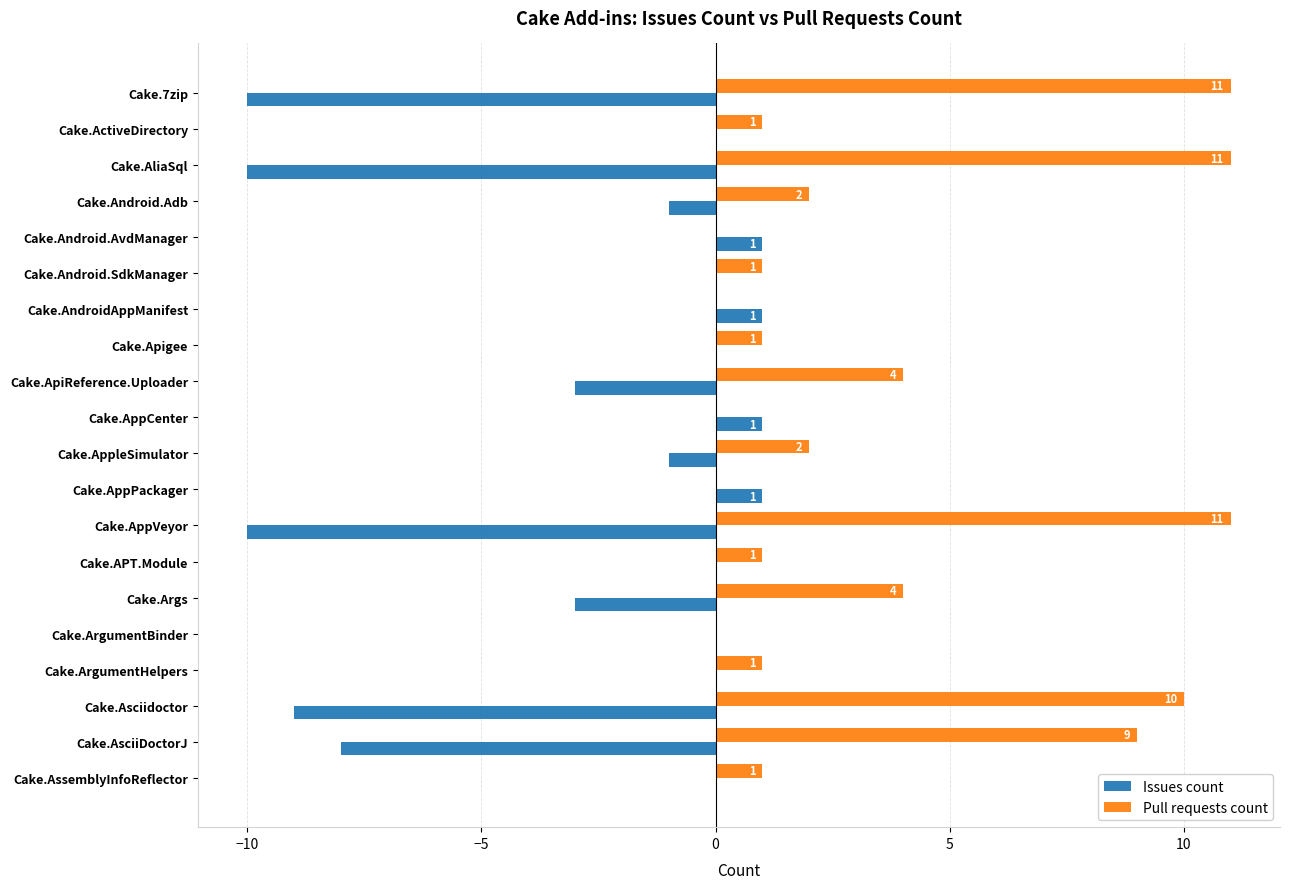

Count the number of categories in the chart.

20